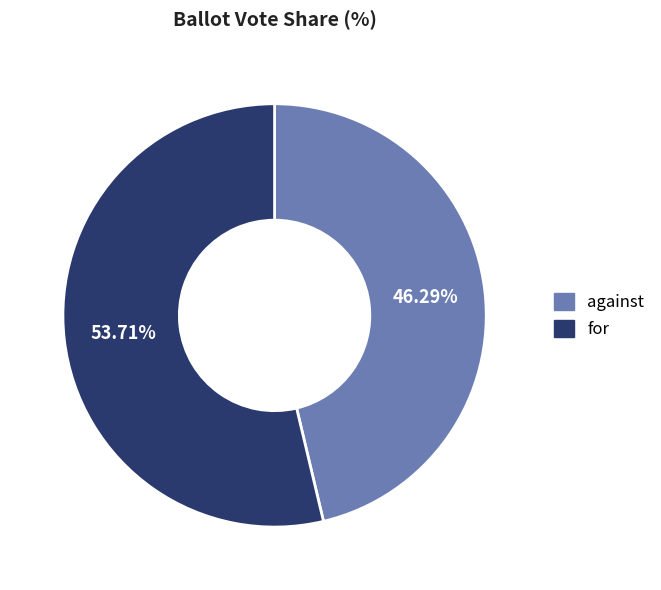

To the nearest percent, what percentage of the pie is against?

46%